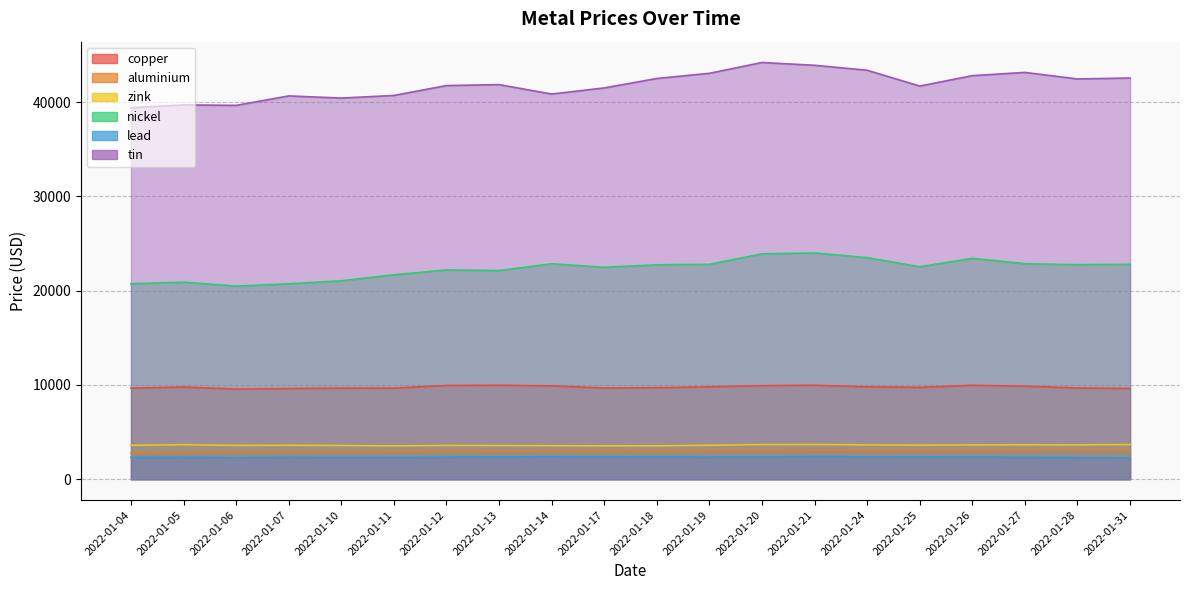

Which series has the widest spread of values?

tin